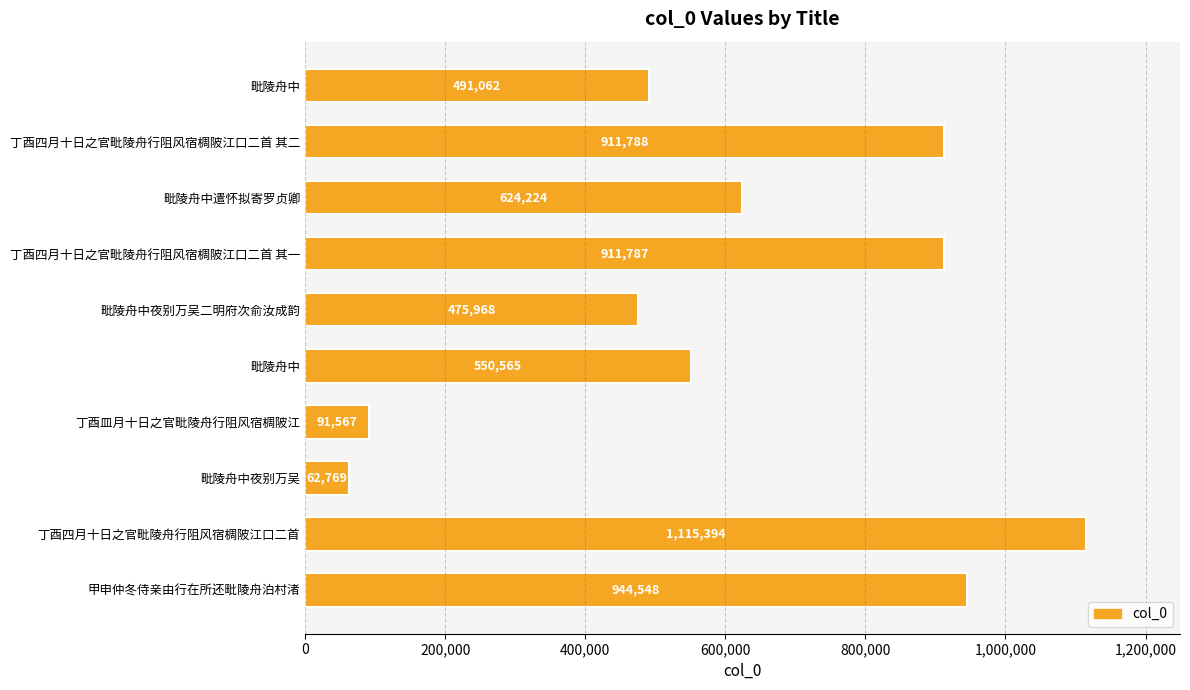

How many series are shown in this chart?

1